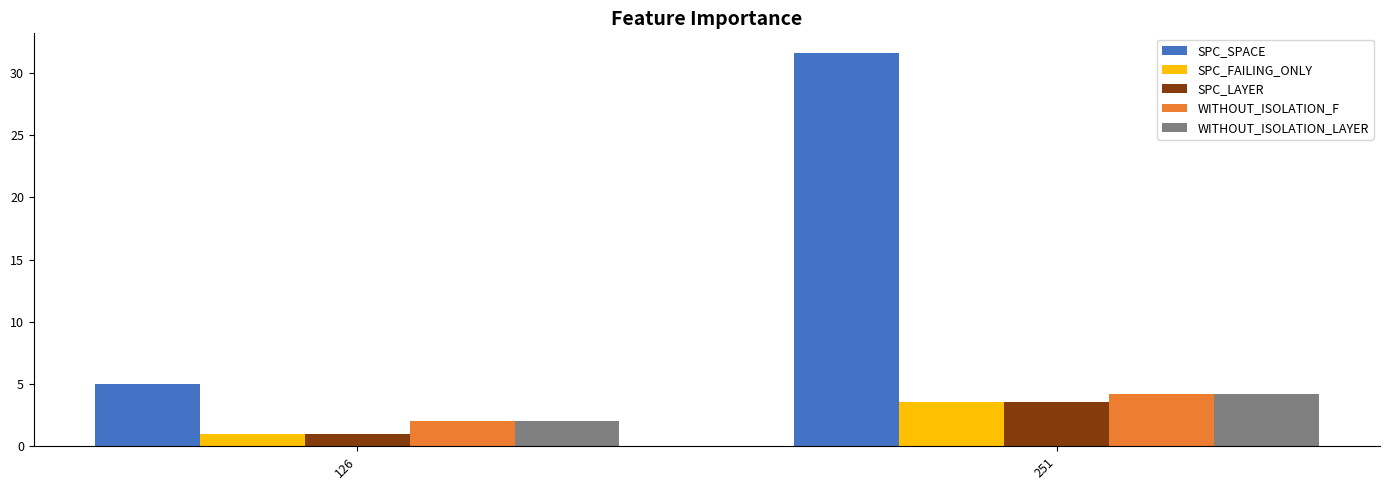

Reading left to right, transcribe all the data shown in this chart.

SPC_SPACE: 5.0	31.6
SPC_FAILING_ONLY: 1.0	3.6
SPC_LAYER: 1.0	3.6
WITHOUT_ISOLATION_F: 2.0	4.2
WITHOUT_ISOLATION_LAYER: 2.0	4.2